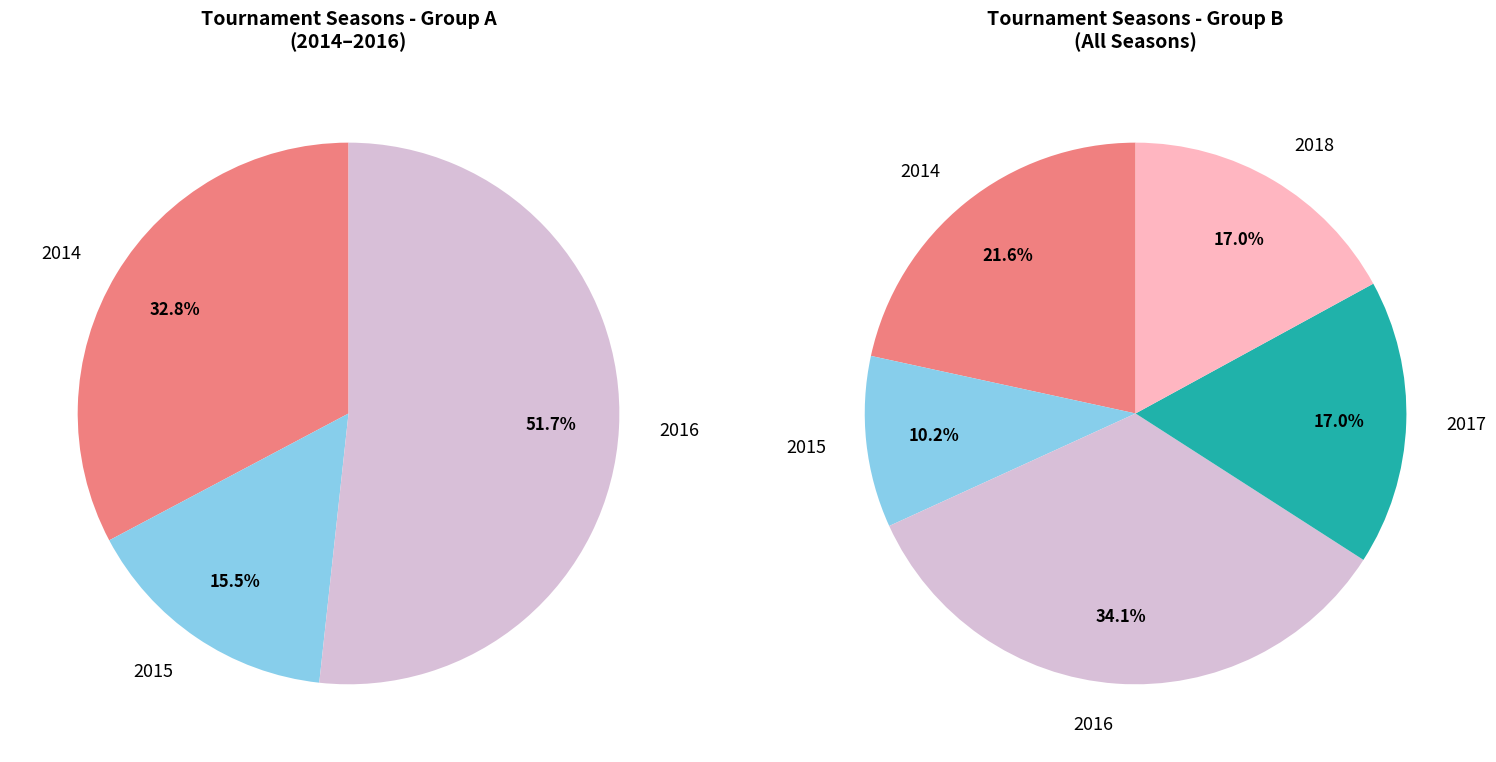

How much of the chart is everything except 2014?

78.4%